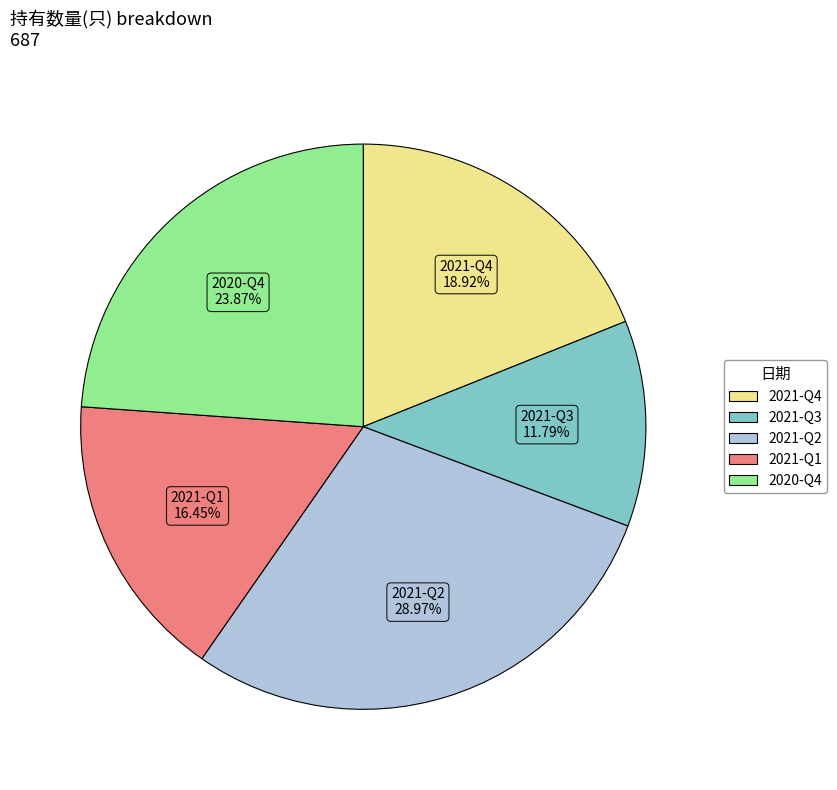

To the nearest percent, what is the average slice percentage?

20%